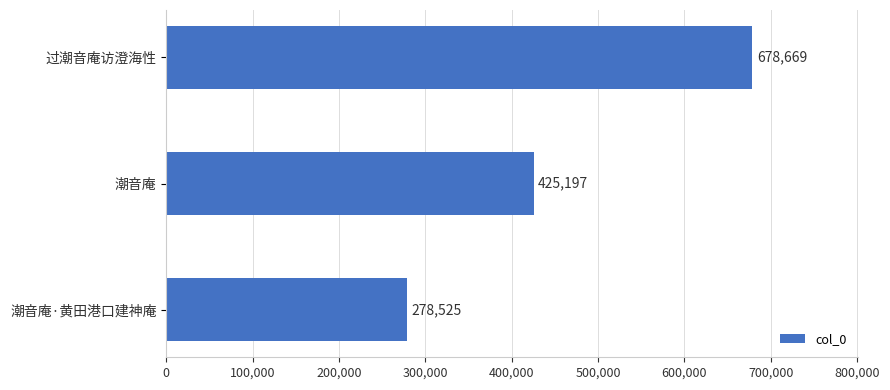

What is the change in value from 潮音庵 to 过潮音庵访澄海性?

+253472